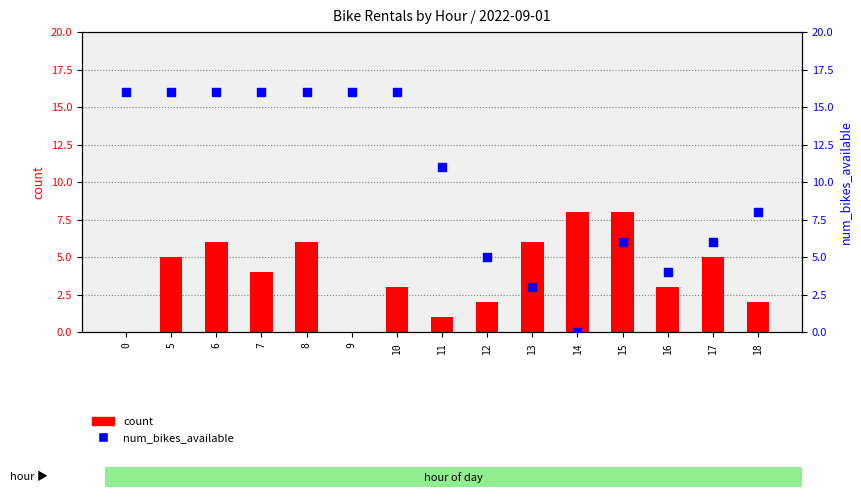

Which series has the largest Y range (max minus min)?

num_bikes_available